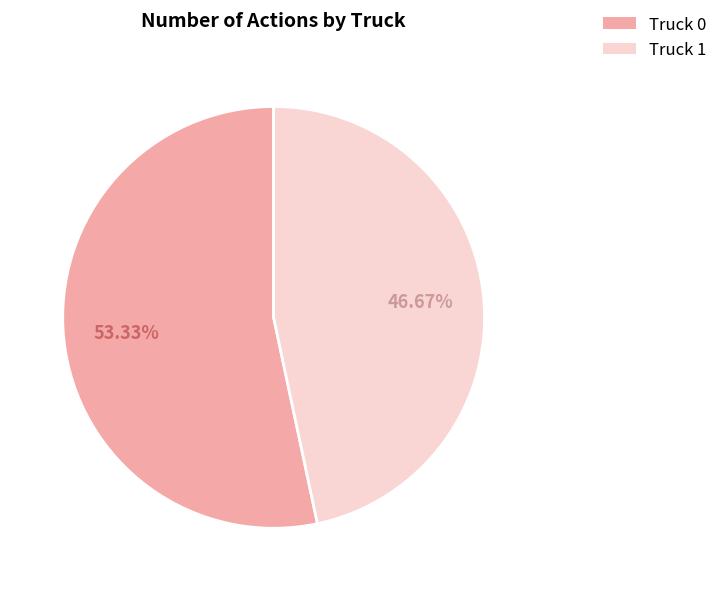

What percentage is the Truck 1 slice, to the nearest percent?

47%